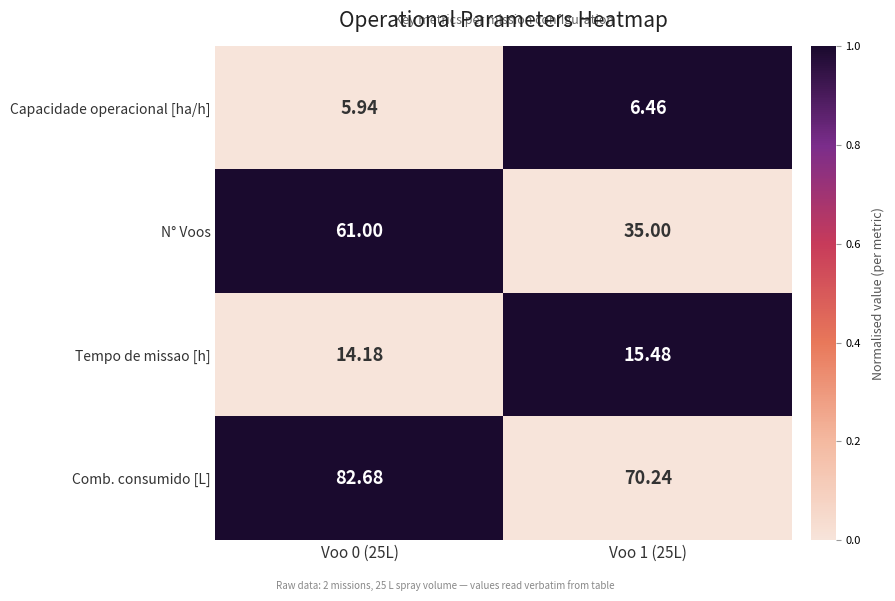

Rank the series at Voo 1 (25L) from highest to lowest value.

Comb. consumido [L], N° Voos, Tempo de missao [h], Capacidade operacional [ha/h]